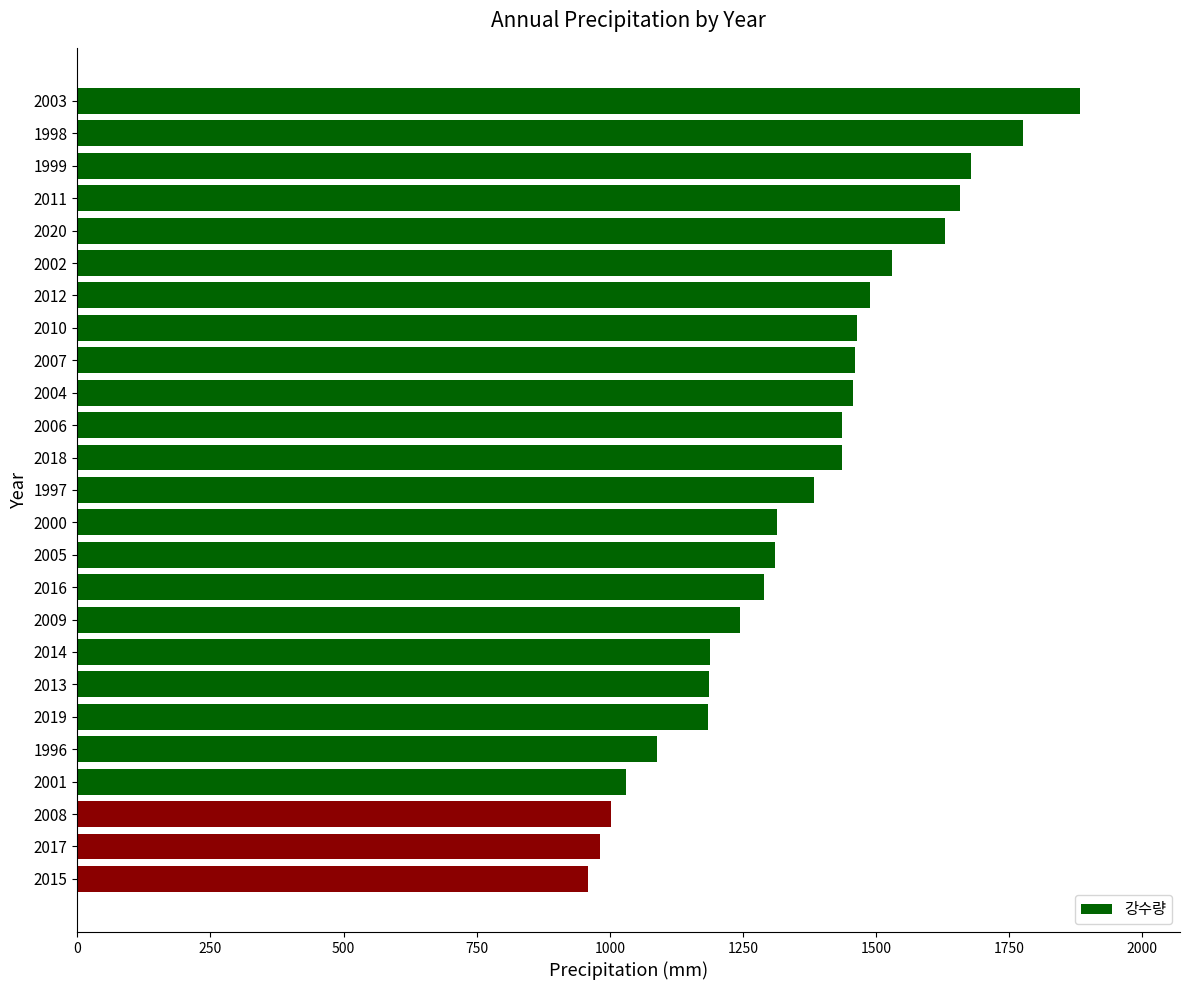

What is the sum of all values?

34067.0